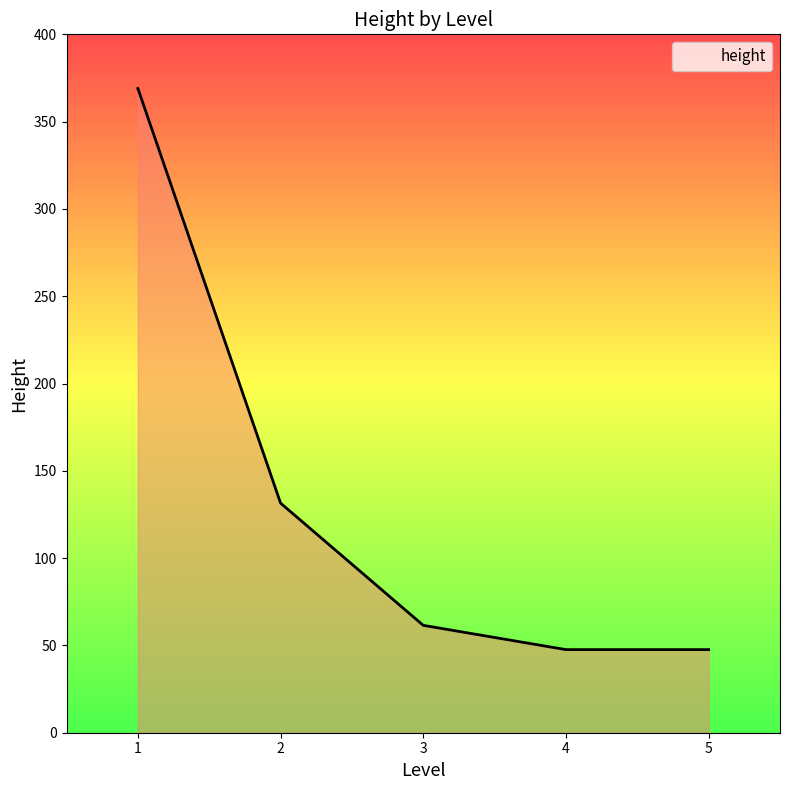

Where does the data first go above 61?

1